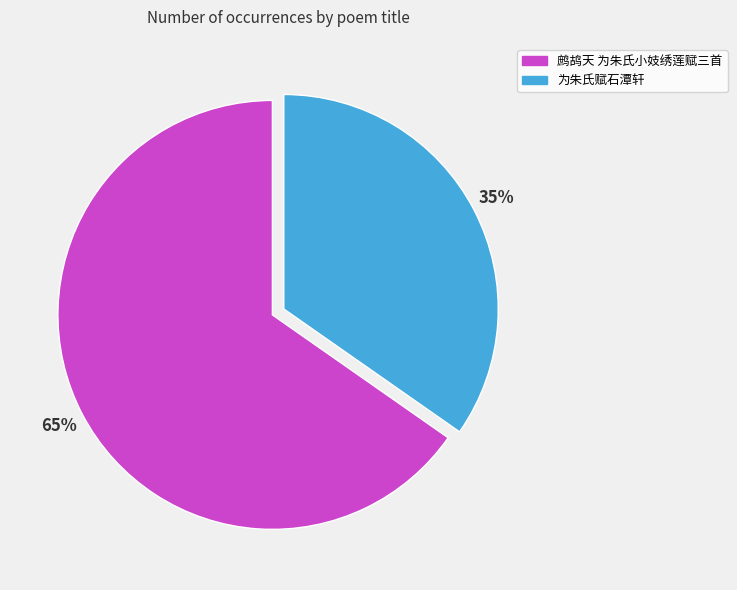

Does 鹧鸪天 为朱氏小妓绣莲赋三首 account for over 50% of the chart?

Yes